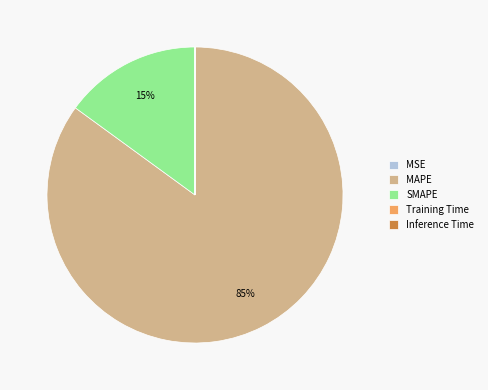

What is the largest slice in the pie chart?

MAPE